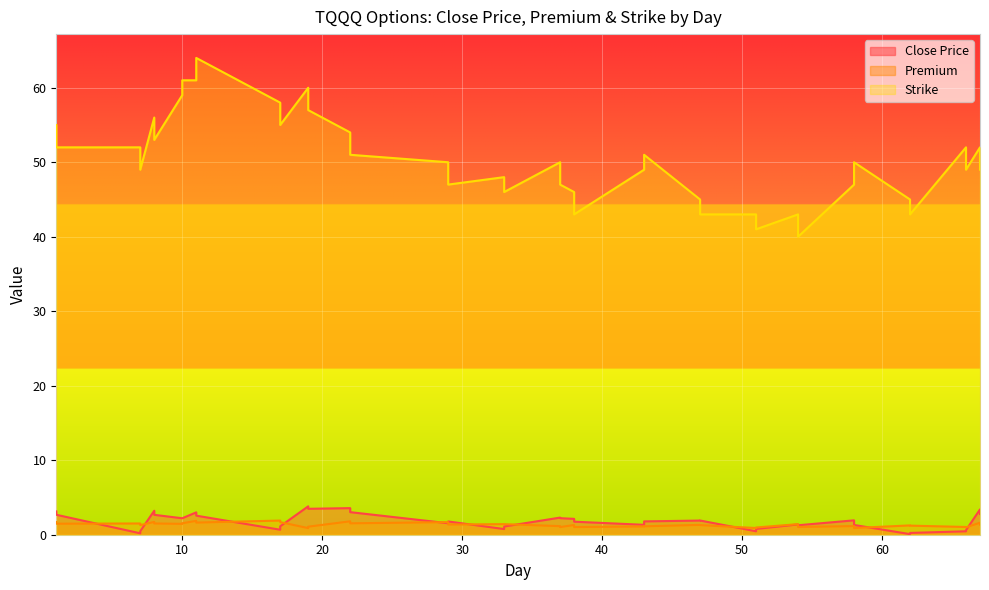

Which series has the largest range (max minus min)?

Strike